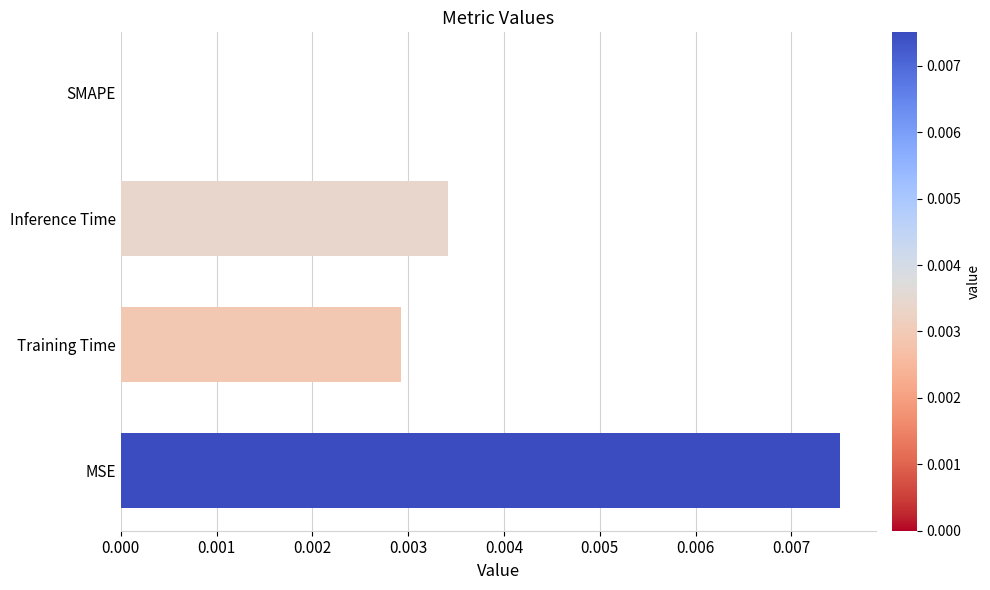

How many positive values are there?

3